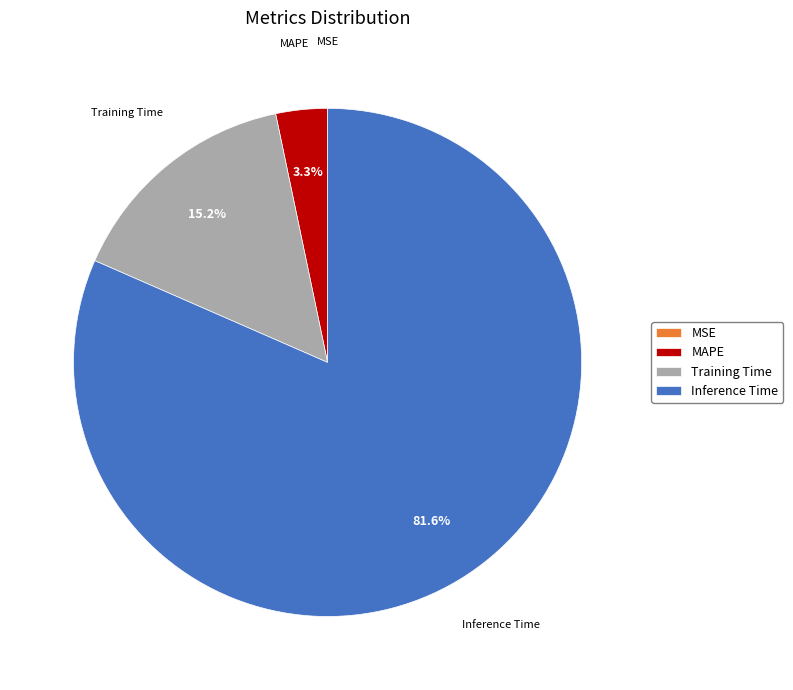

To the nearest percent, what is the average slice percentage?

25%